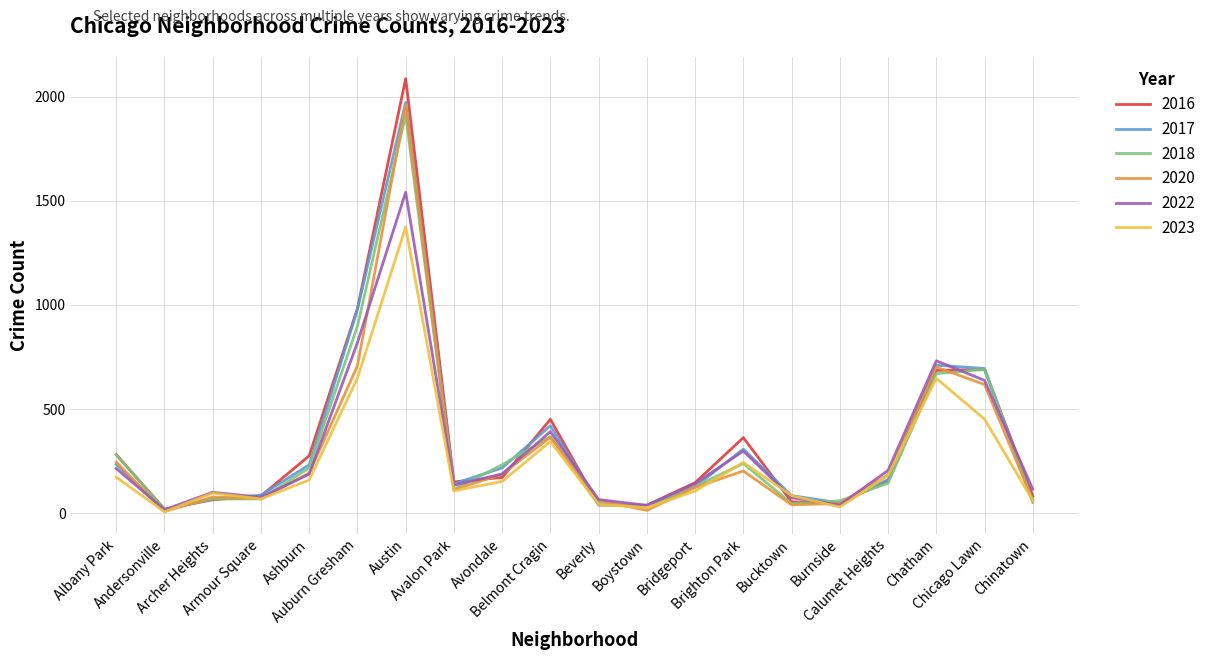

Which series has the largest range (max minus min)?

2016